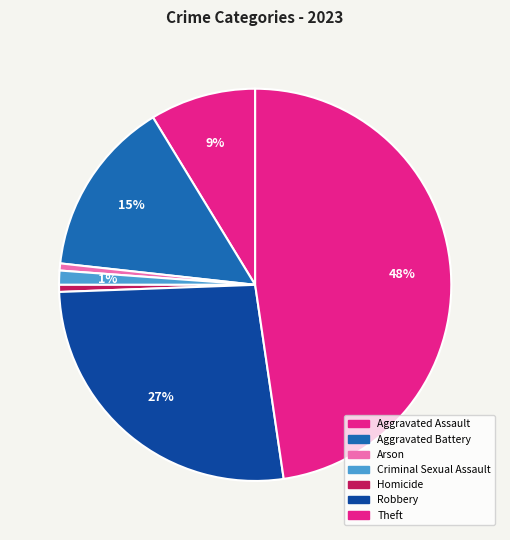

Which has a higher value, Arson or Homicide?

Arson